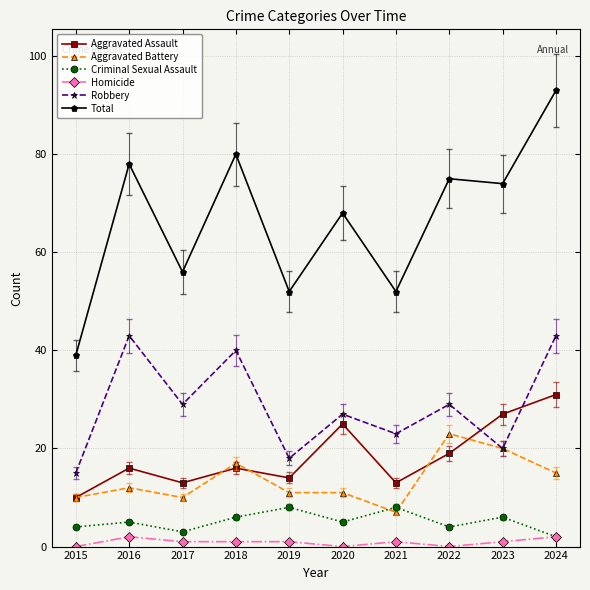

Where is the first local minimum for Criminal Sexual Assault?

2017